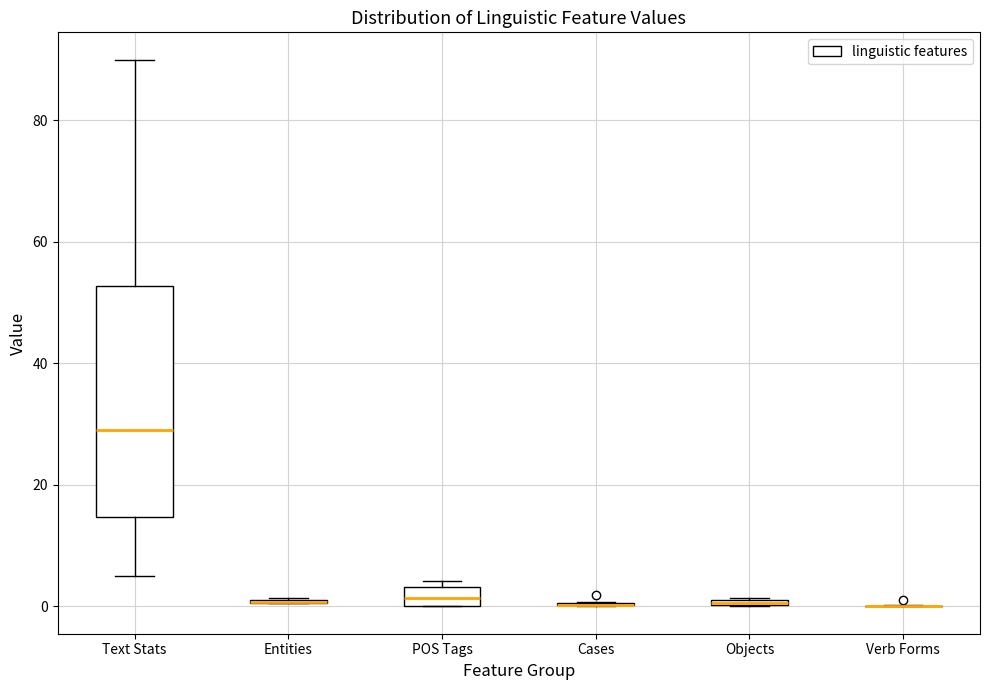

Which box is the tallest, from its lower edge to its upper edge?

Text Stats